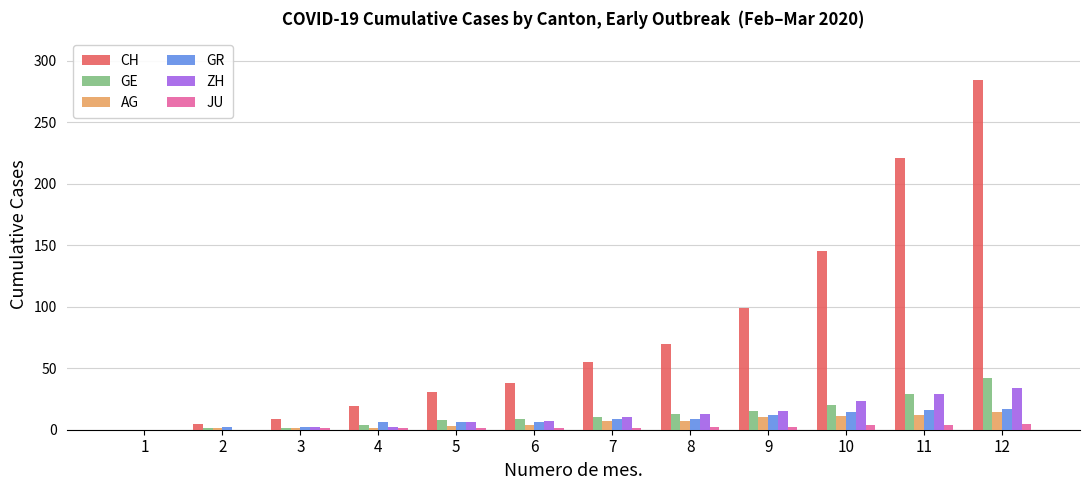

The GE series shows 13 at 8. True or false?

True